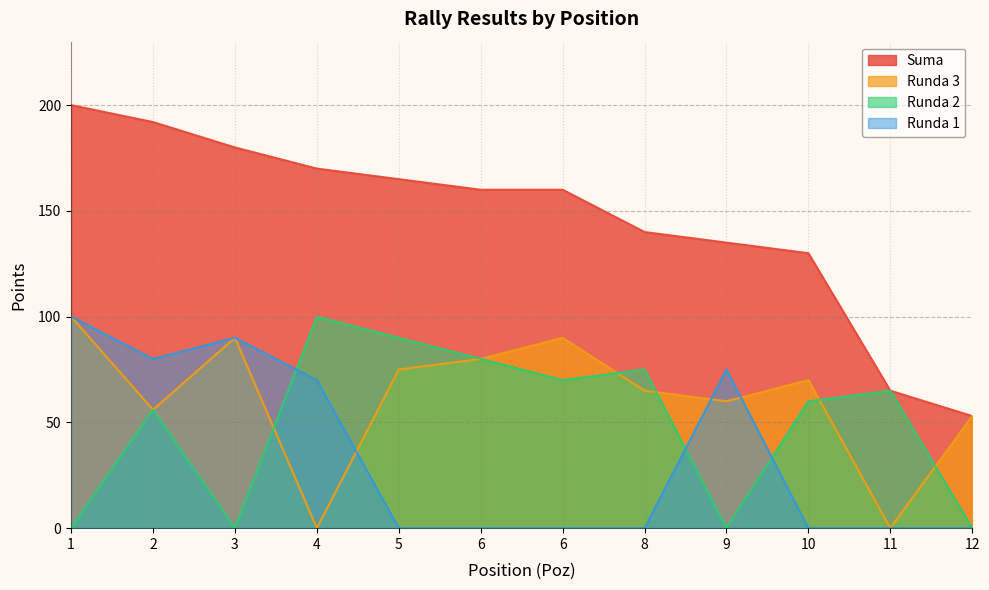

What is the sum of all Runda 1 values?

415